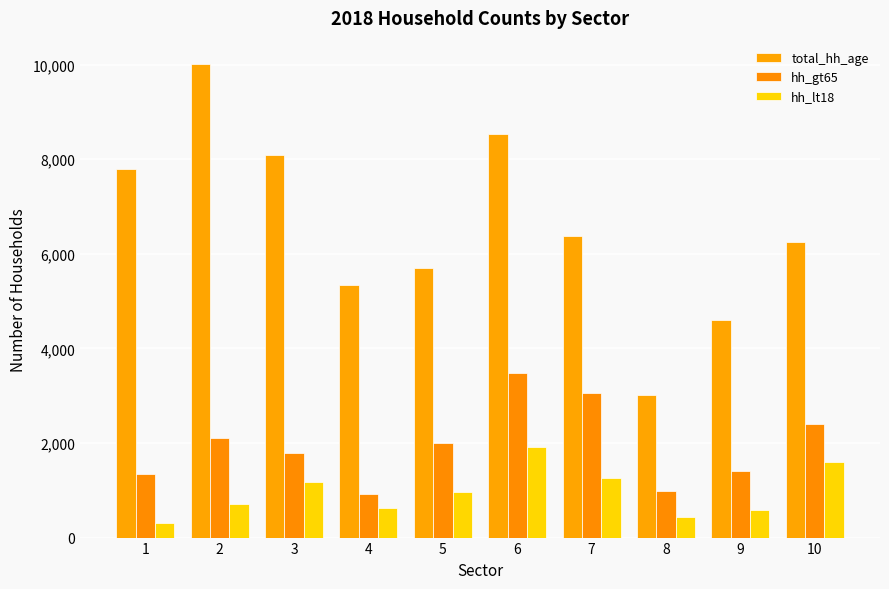

What is the value of the hh_lt18 bar at the 4th from the left?

629